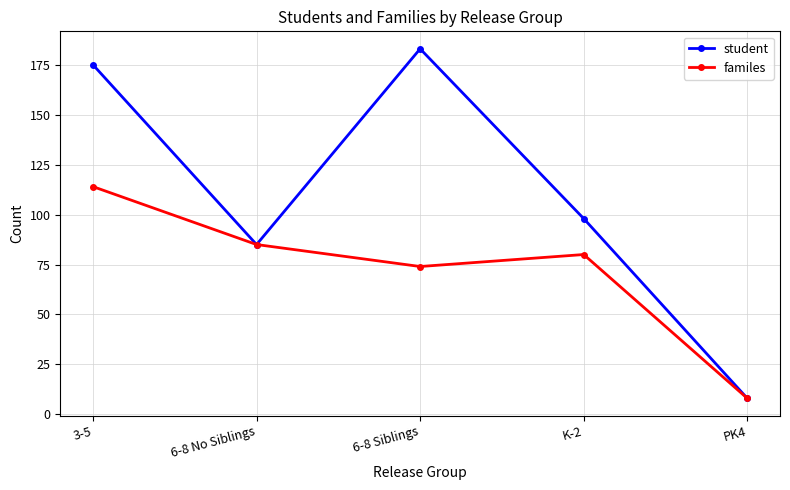

Where is student nearest to the value 95?

K-2